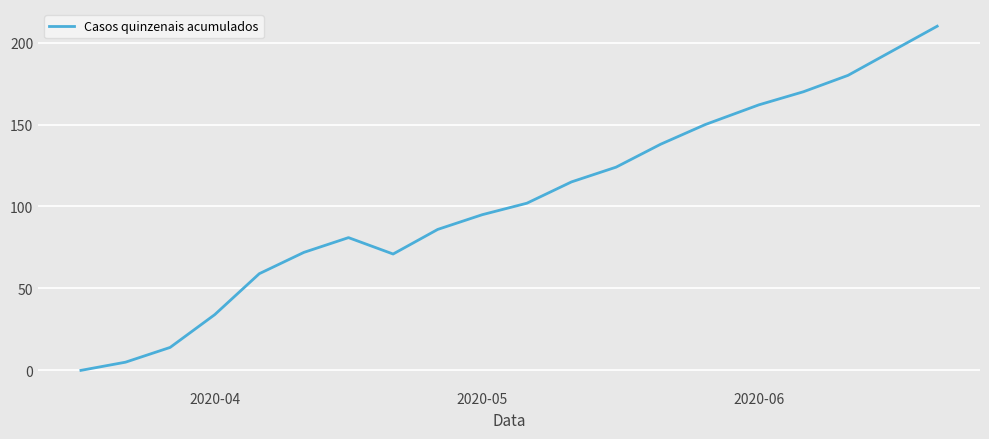

What is the difference between the maximum and minimum values?

210